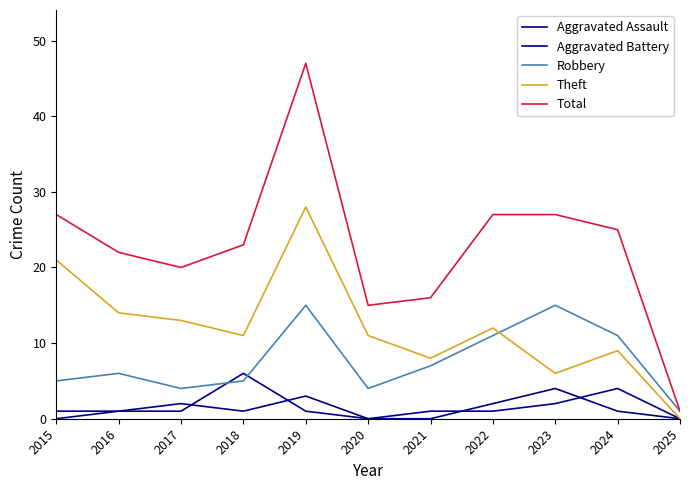

Is this an area chart (filled region under the line)?

No